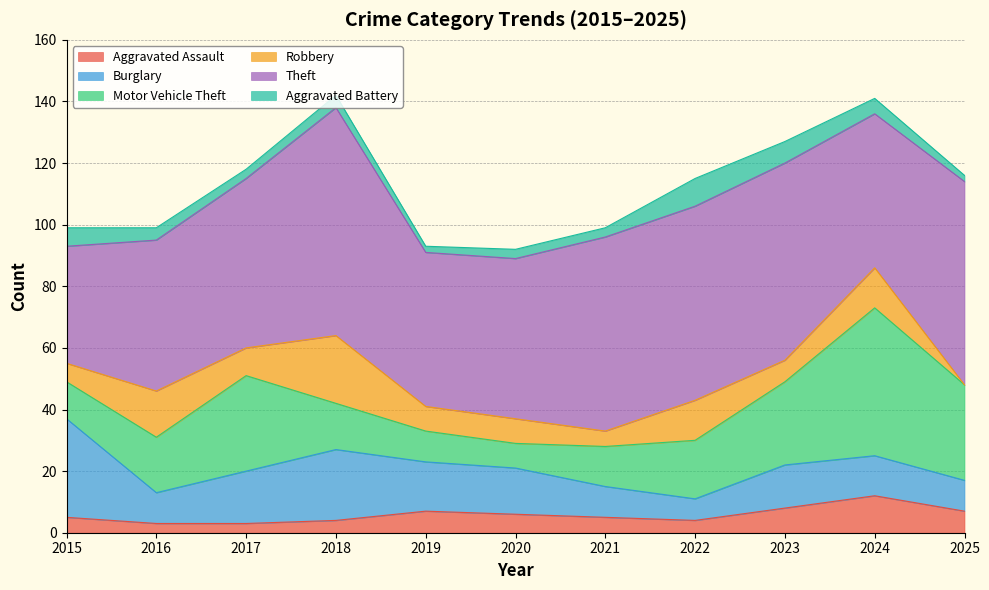

At which label is Theft closest to 56?

2017